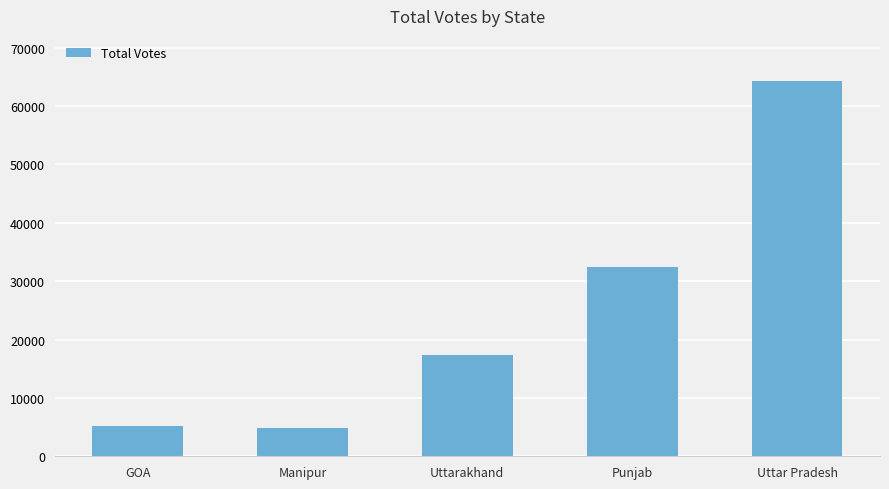

At which label is the value closest to 34558?

Punjab